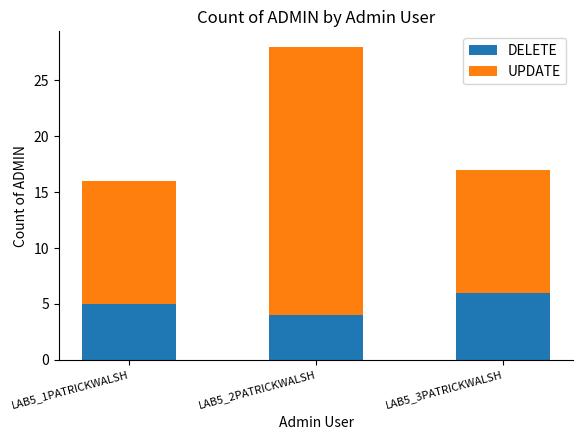

How many data points does each series have?

3